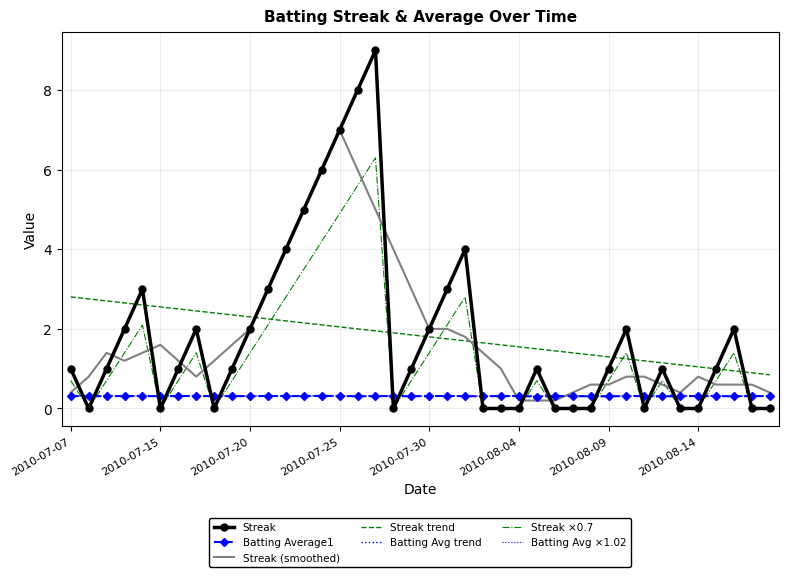

Which series has the largest range (max minus min)?

Streak